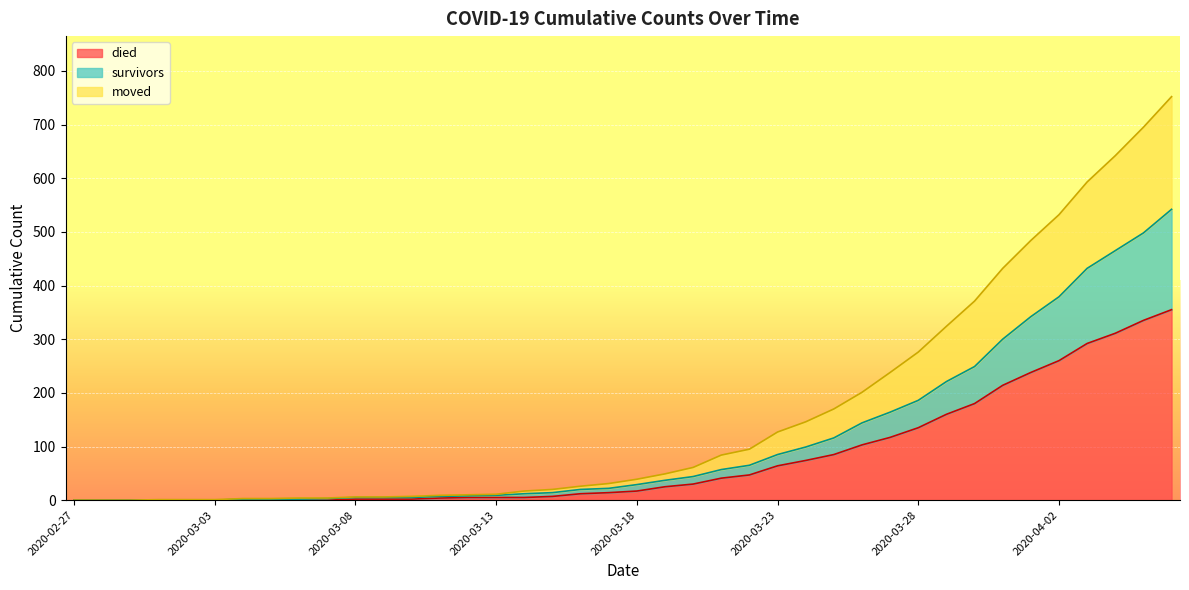

How many lines are shown in the chart?

3